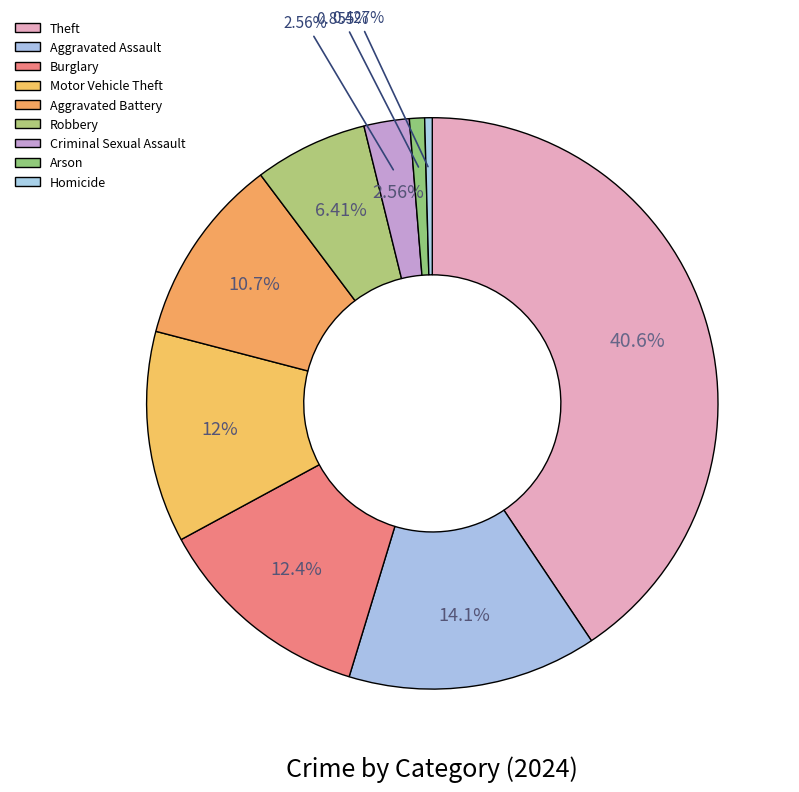

How many segments does this pie chart have?

9